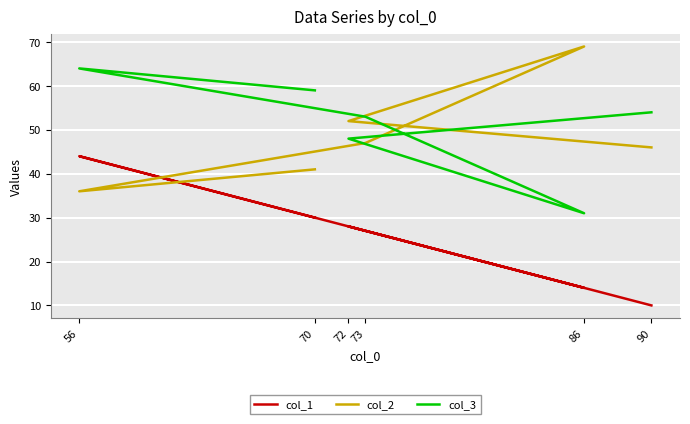

True or false: col_1 and col_3 cross at least once.

False